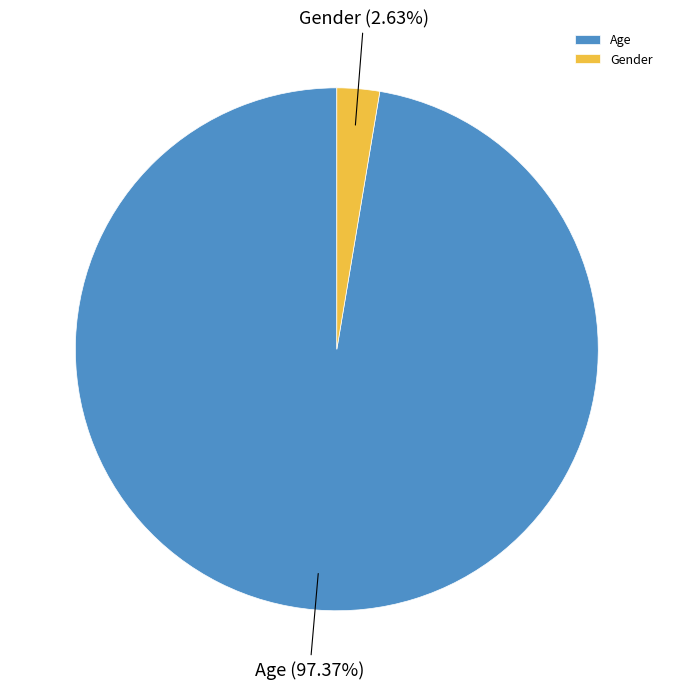

Which has a higher value, Age or Gender?

Age